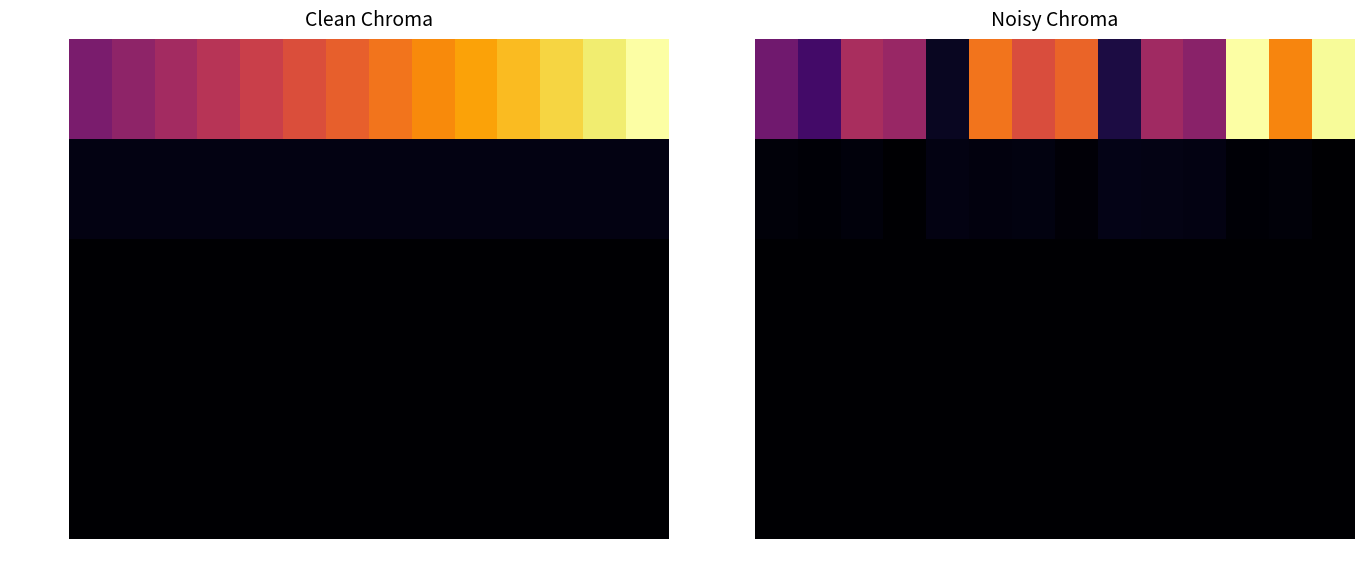

Which series has the widest spread of values?

x0